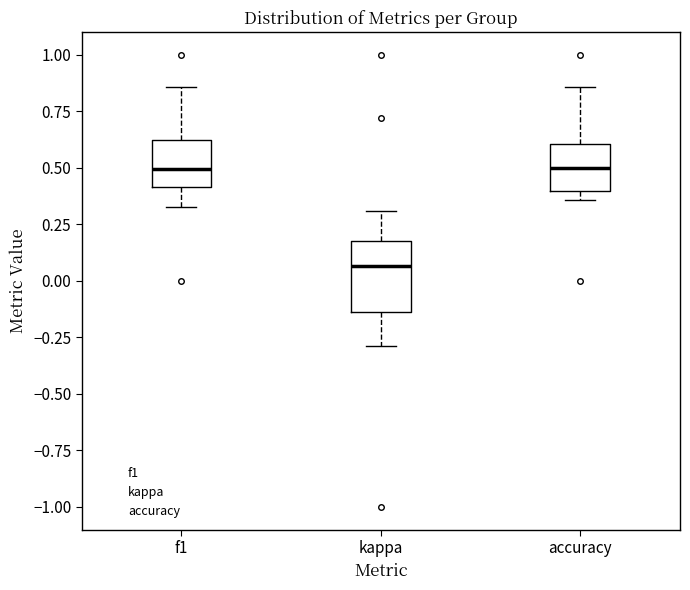

Reading left to right, transcribe this box plot: for each box, give where its median line is, the range the box spans, and where its two whiskers end, as read against the y-axis. The values are not printed on the chart, so give them approximately, as read against the axis.

f1: median 0.50, box 0.40 to 0.60, whiskers 0.35 to 0.85
kappa: median 0.05, box -0.15 to 0.20, whiskers -0.30 to 0.30
accuracy: median 0.50, box 0.40 to 0.60, whiskers 0.35 to 0.85